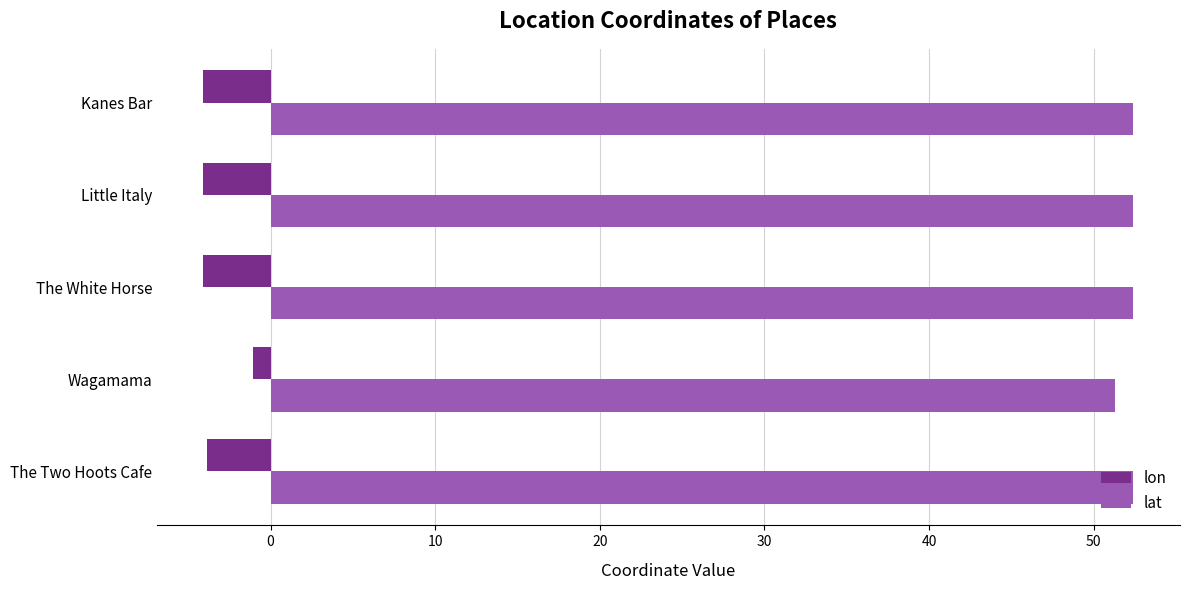

What is the total value across all series at Kanes Bar?

48.3